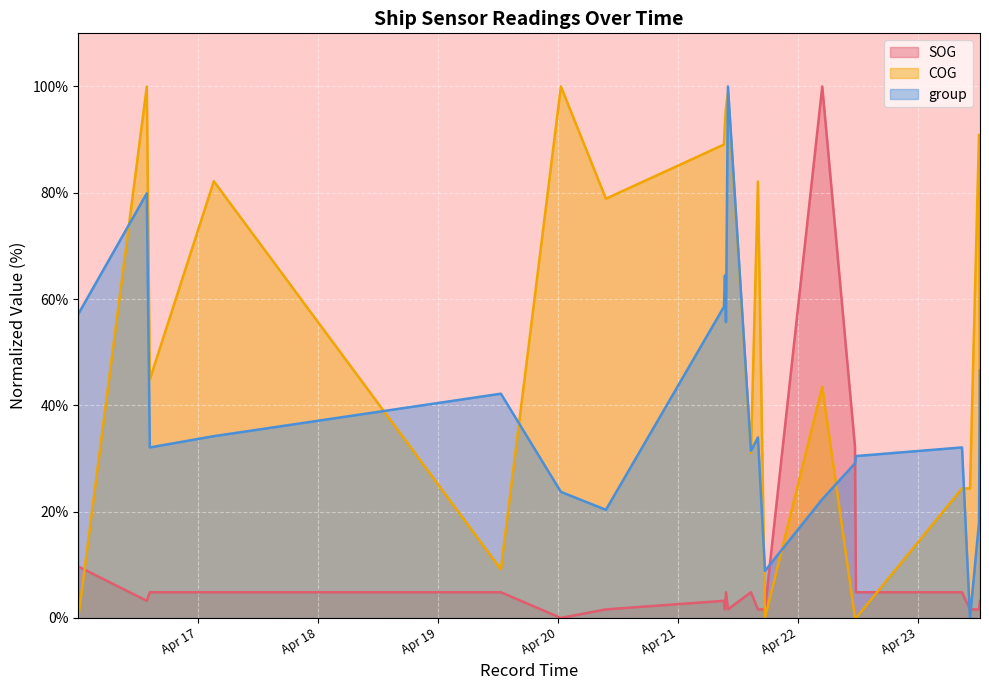

What are all the series names shown in the legend?

SOG, COG, group